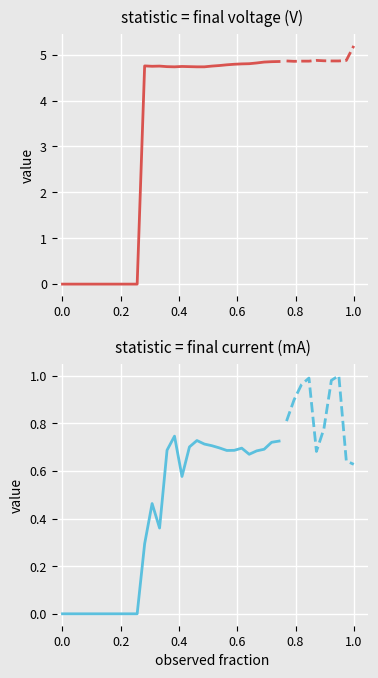

True or false: final current (mA) and final voltage (V) cross at least once.

False